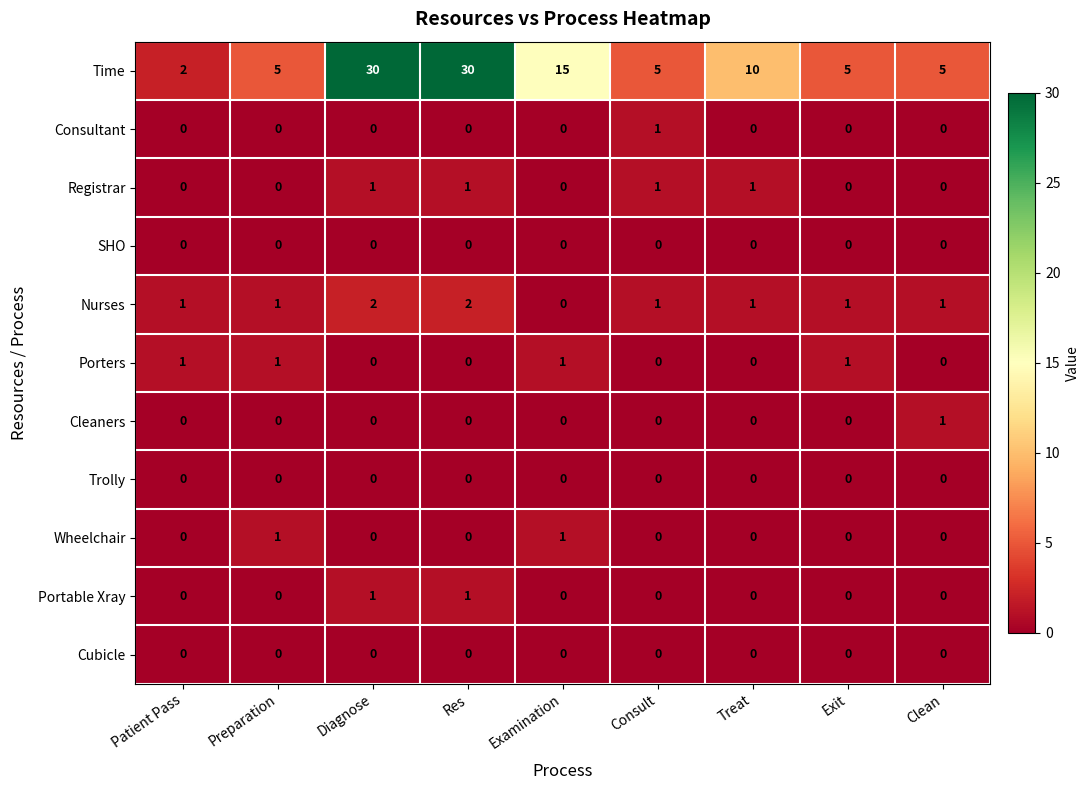

What is the greatest value displayed?

30